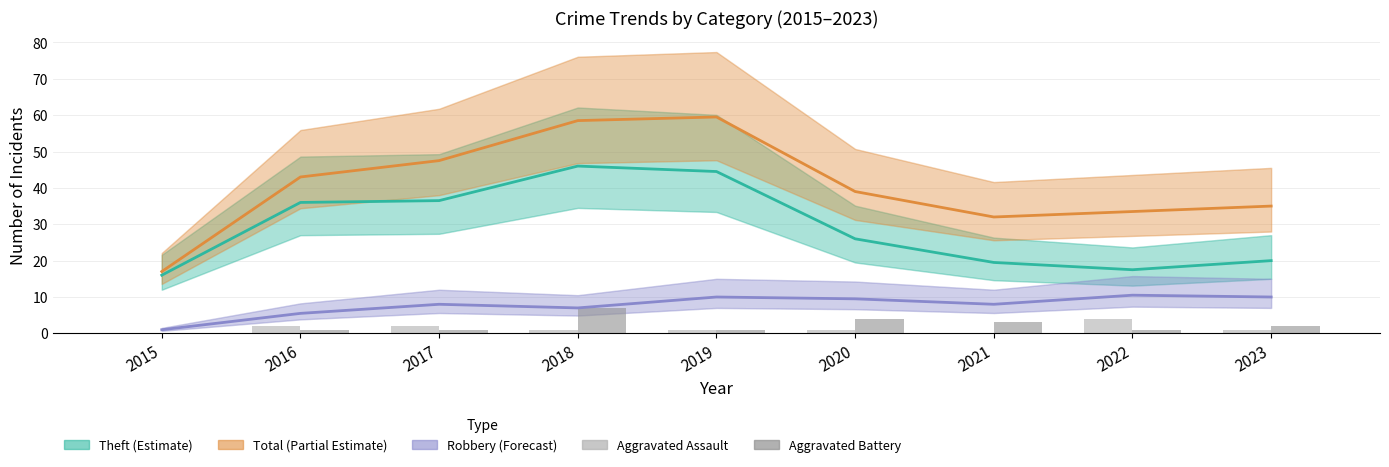

At how many categories does at least one series exceed 8?

9